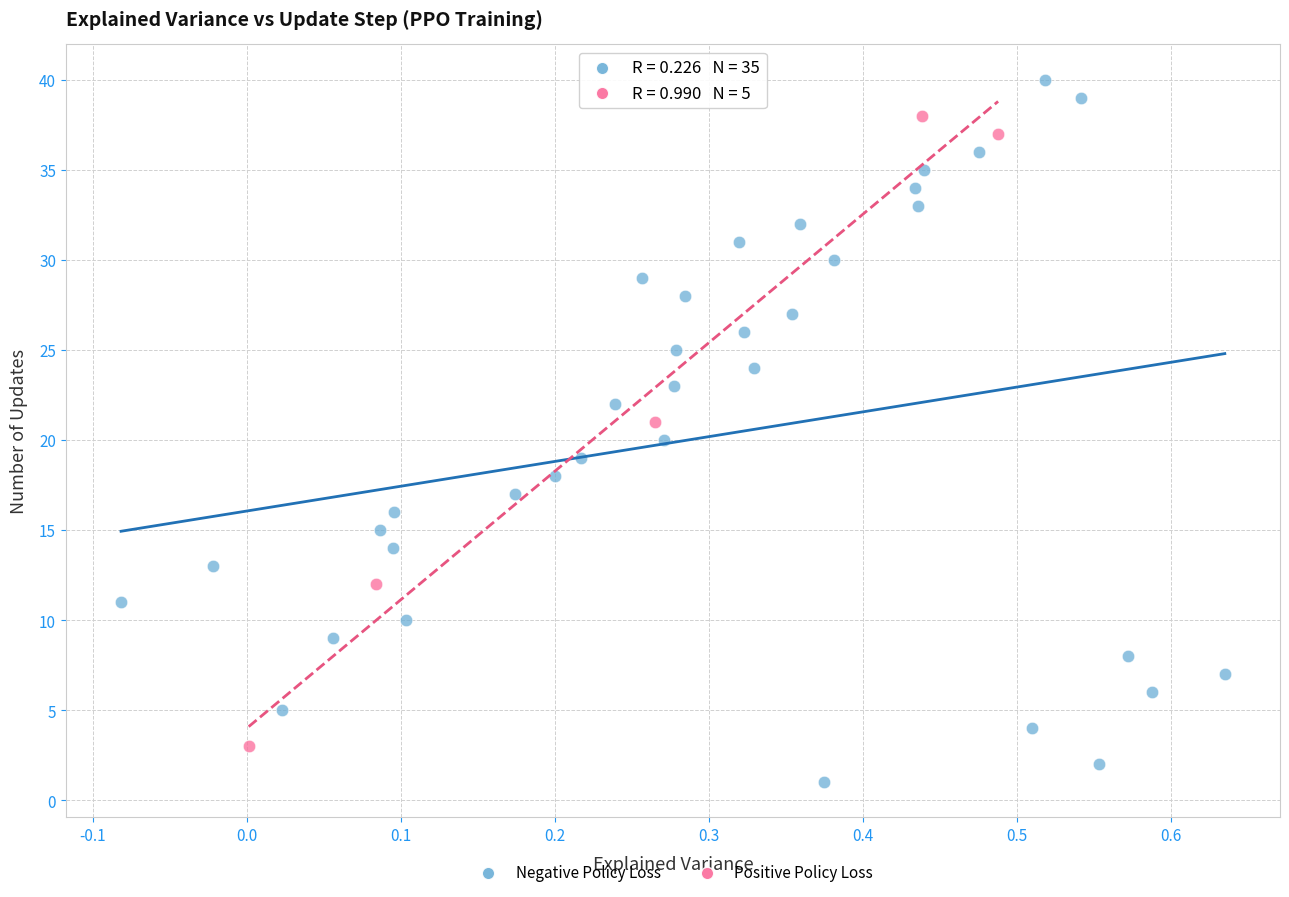

Which series has the widest spread of Y values?

Negative Policy Loss